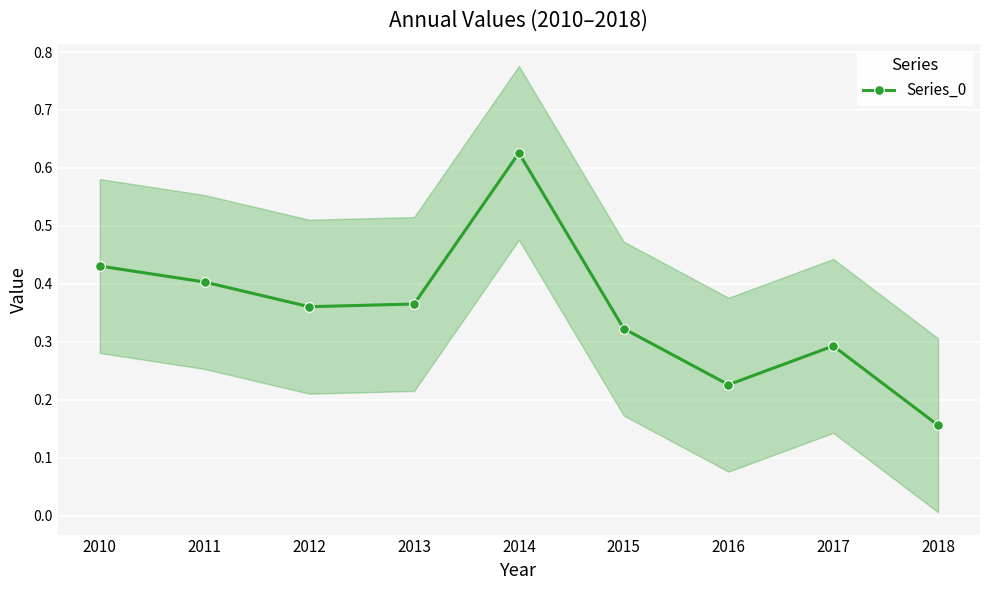

Rank the categories by value from lowest to highest.

2018, 2016, 2017, 2015, 2012, 2013, 2011, 2010, 2014